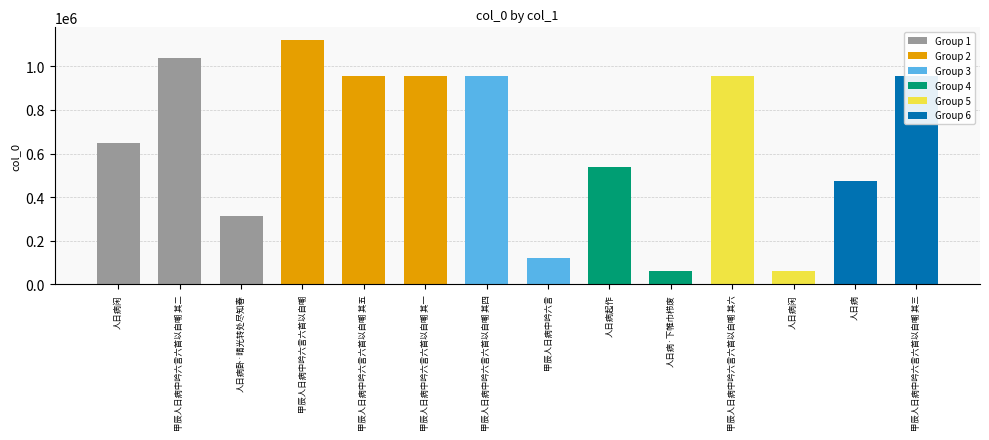

List the labels in order of value, largest first.

甲辰人日病中吟六言六首以自嘲, 甲辰人日病中吟六言六首以自嘲 其二, 甲辰人日病中吟六言六首以自嘲 其四, 甲辰人日病中吟六言六首以自嘲 其一, 甲辰人日病中吟六言六首以自嘲 其三, 甲辰人日病中吟六言六首以自嘲 其六, 甲辰人日病中吟六言六首以自嘲 其五, 人日病闲, 人日病起作, 人日病, 人日病卧·晴光转处尽知春, 甲辰人日病中吟六言, 人日病闲, 人日病·下帷巾栉废